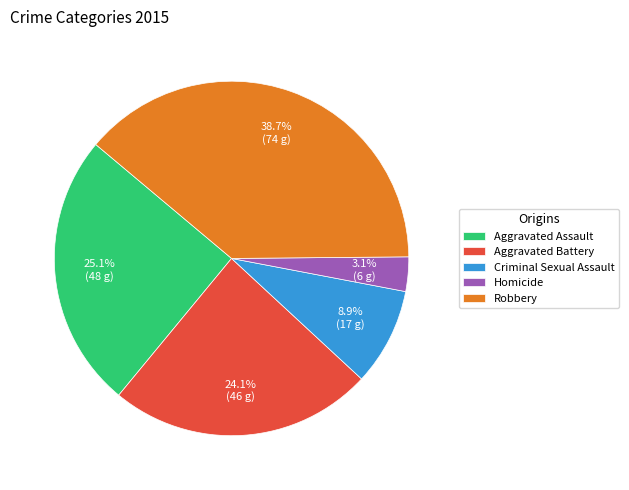

Count the number of slices in the pie.

5